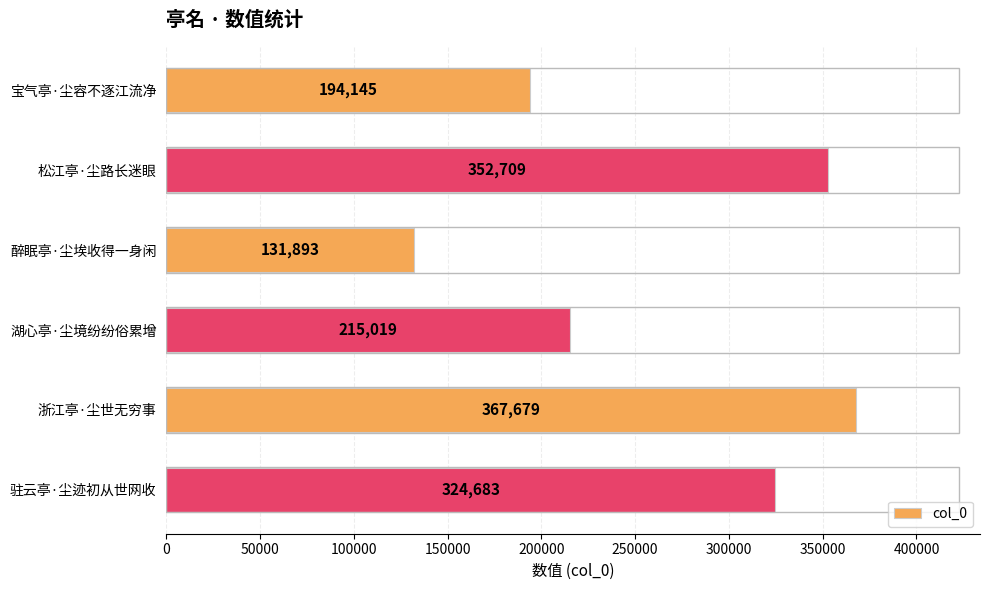

What is the change in value from 浙江亭·尘世无穷事 to 驻云亭·尘迹初从世网收?

-42996